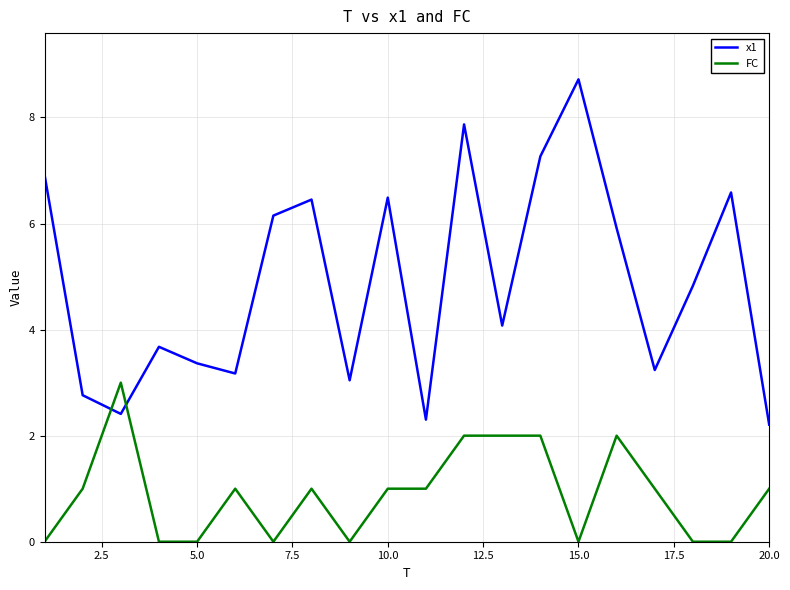

Is this an area chart (filled region under the line)?

No